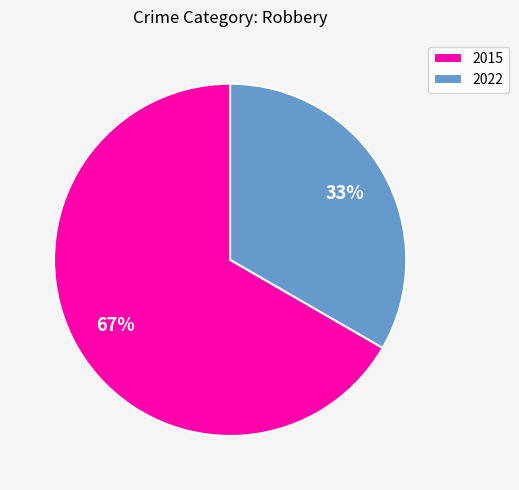

Which category has the biggest portion of the pie?

2015